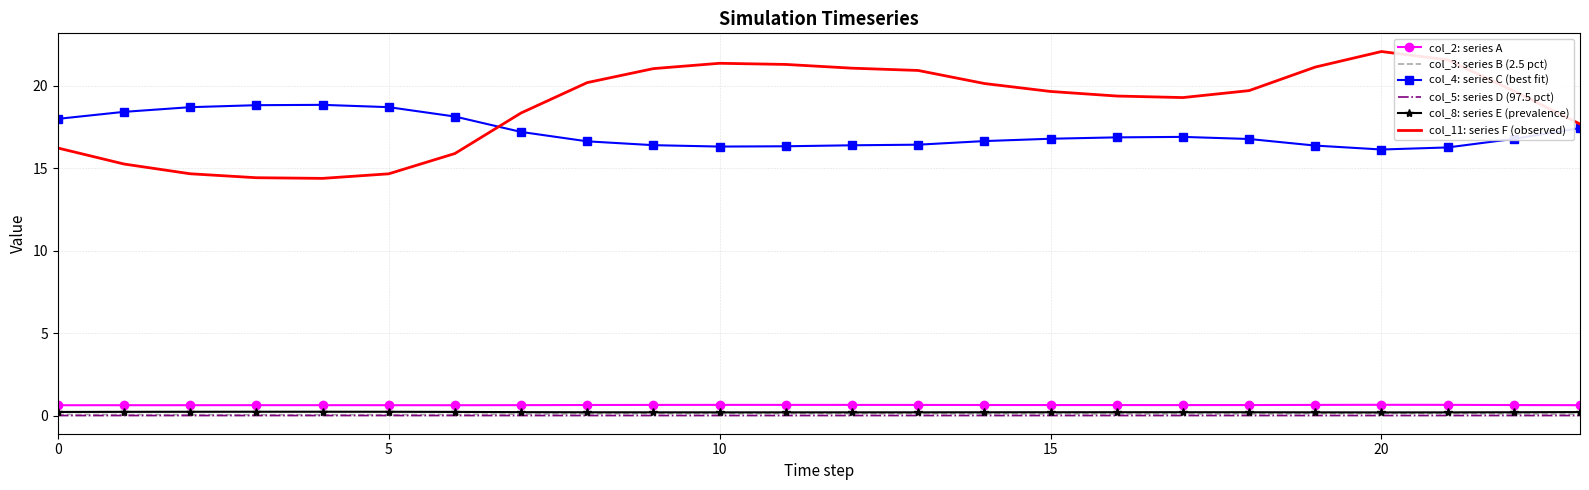

Which series has the largest range (max minus min)?

col_11: series F (observed)